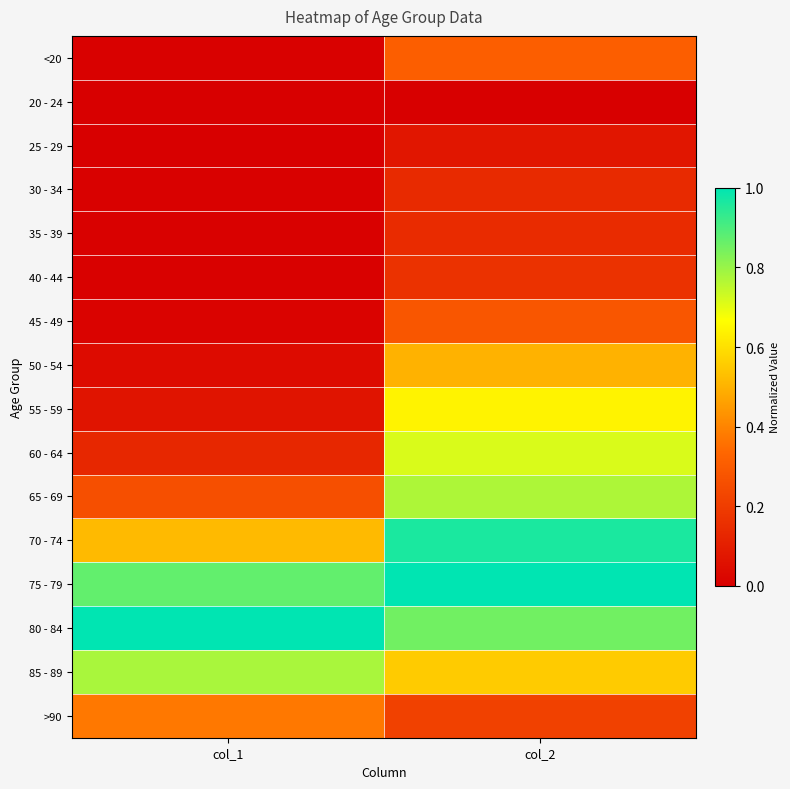

Reading left to right, extract all data points from this chart.

<20: col_1=0.0	col_2=0.3
20 - 24: col_1=0.0	col_2=0.0
25 - 29: col_1=0.0	col_2=0.1
30 - 34: col_1=0.0	col_2=0.1
35 - 39: col_1=0.0	col_2=0.1
40 - 44: col_1=0.0	col_2=0.2
45 - 49: col_1=0.0	col_2=0.3
50 - 54: col_1=0.0	col_2=0.5
55 - 59: col_1=0.1	col_2=0.6
60 - 64: col_1=0.1	col_2=0.7
65 - 69: col_1=0.3	col_2=0.8
70 - 74: col_1=0.5	col_2=1.0
75 - 79: col_1=0.9	col_2=1.0
80 - 84: col_1=1.0	col_2=0.9
85 - 89: col_1=0.8	col_2=0.6
>90: col_1=0.4	col_2=0.2